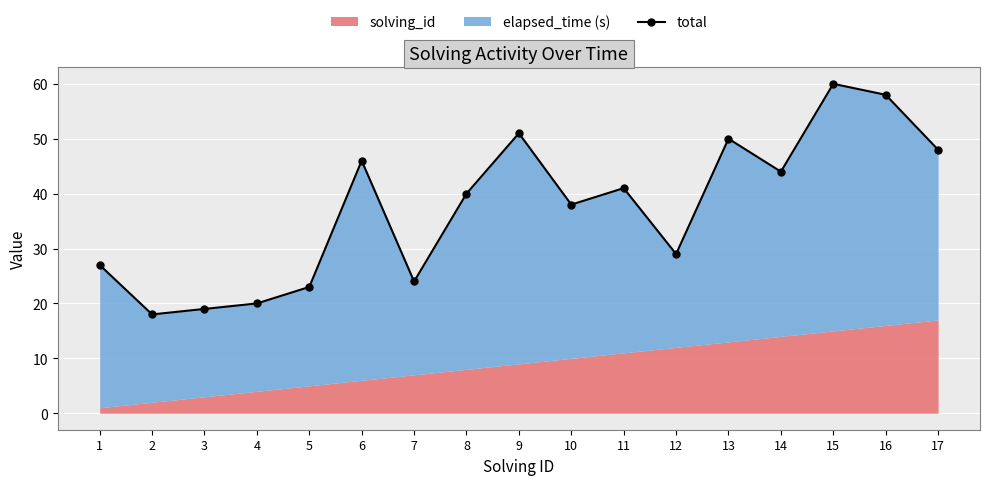

What is the approximate value at 14?

44